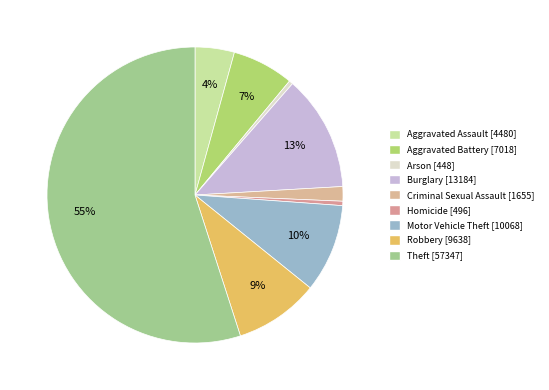

Rank the categories by value from highest to lowest.

Theft, Burglary, Motor Vehicle Theft, Robbery, Aggravated Battery, Aggravated Assault, Criminal Sexual Assault, Homicide, Arson